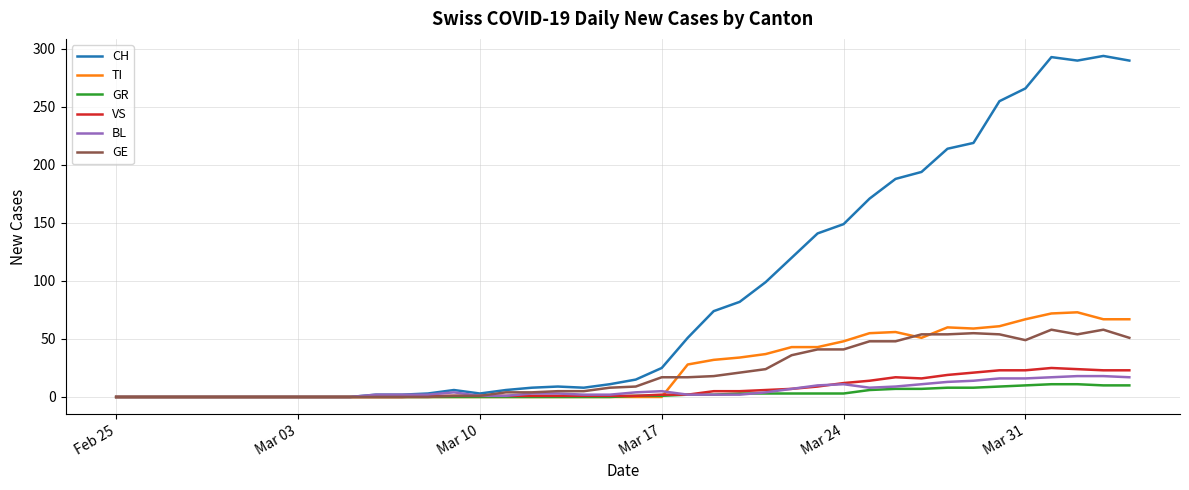

Which series has the widest spread of values?

CH